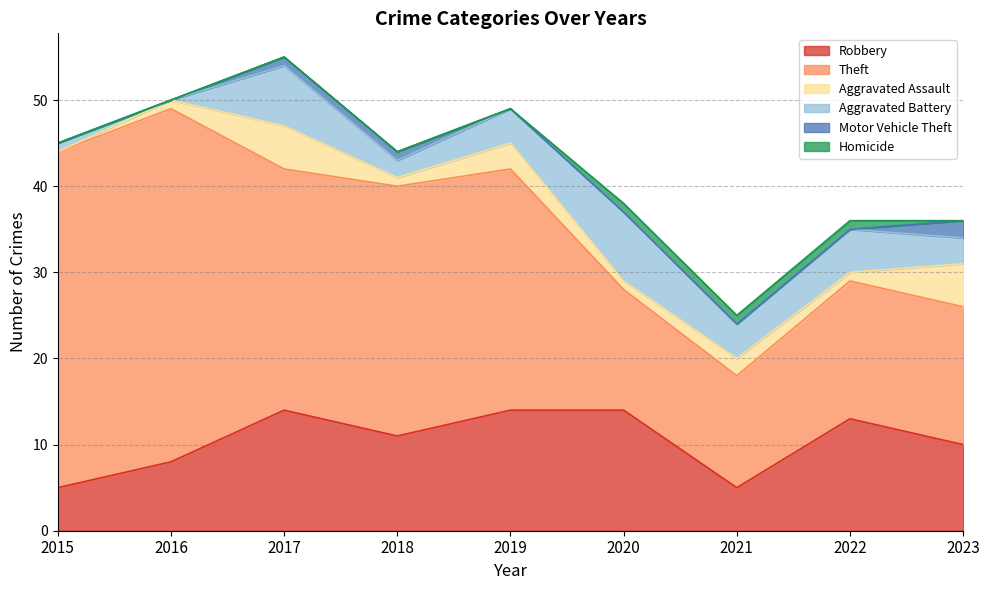

True or false: Motor Vehicle Theft and Theft cross at least once.

False